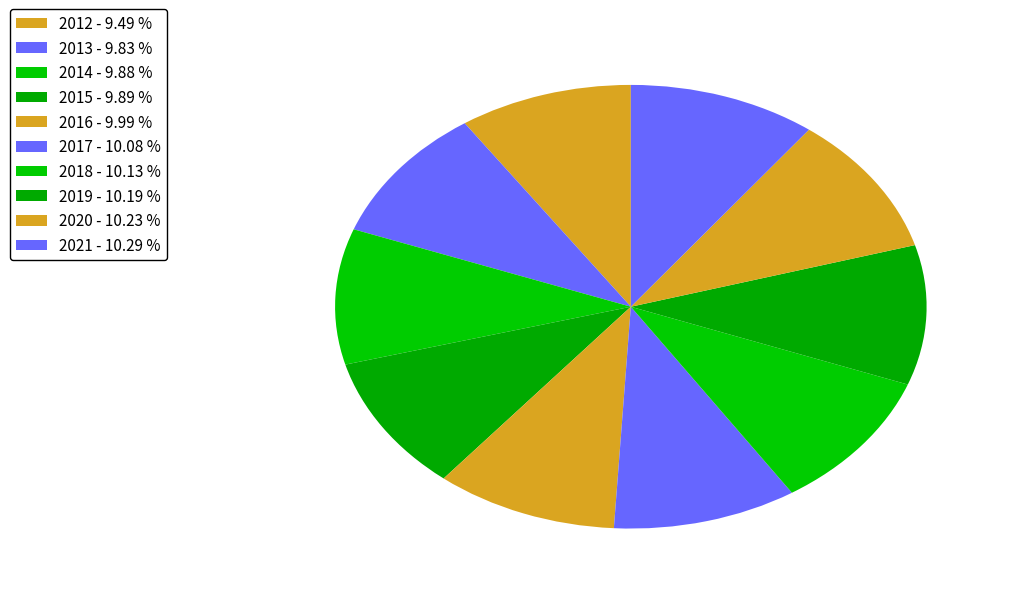

Is there a majority slice in this chart?

No